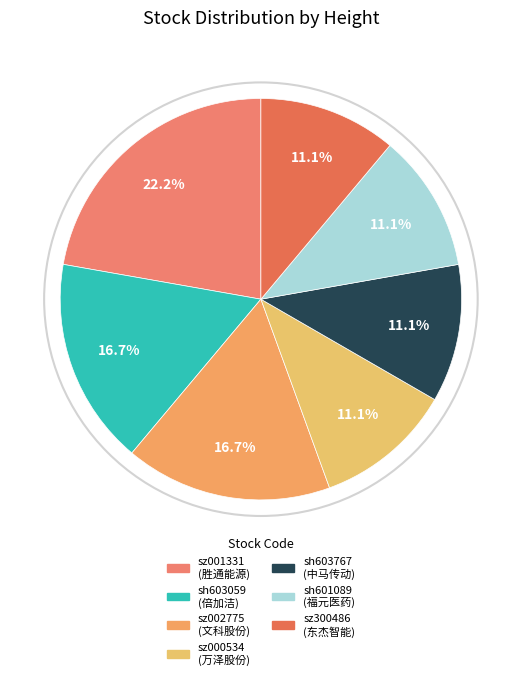

Which slice is the smallest?

sz000534